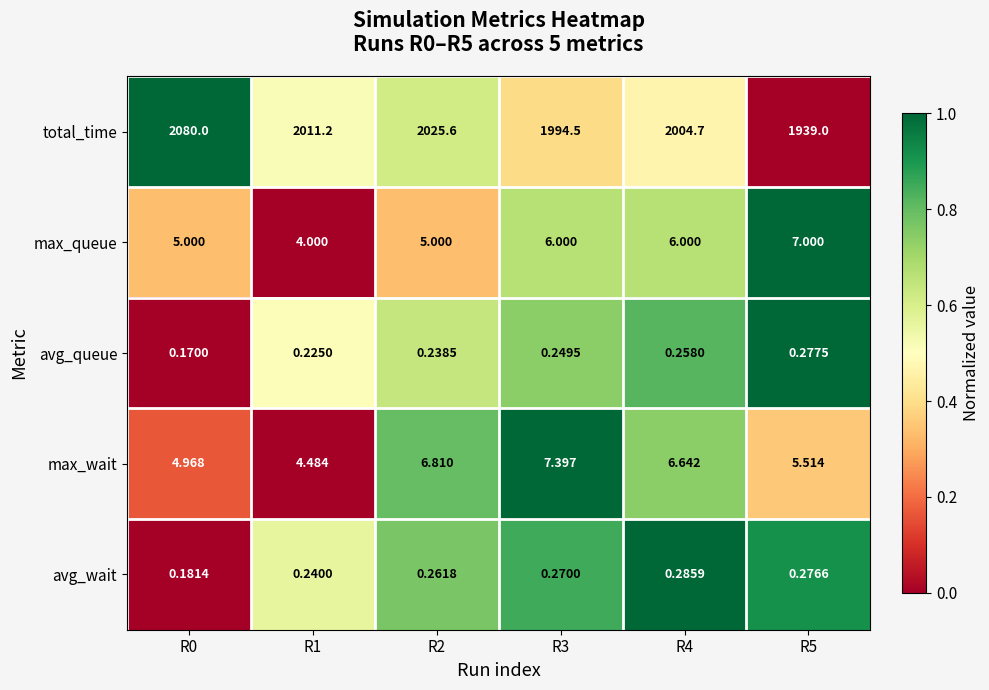

Is the value of max_wait at R2 greater than the value of avg_queue at R0?

Yes